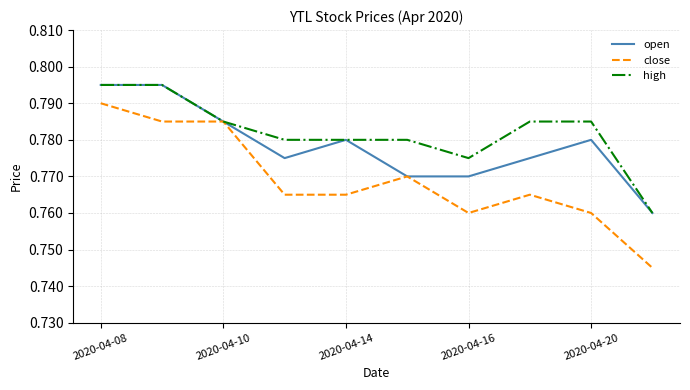

Count the number of data series in this chart.

3